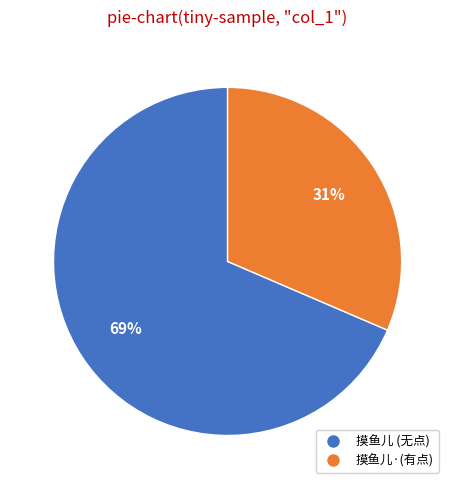

Which has a higher value, 摸鱼儿·(有点) or 摸鱼儿 (无点)?

摸鱼儿 (无点)